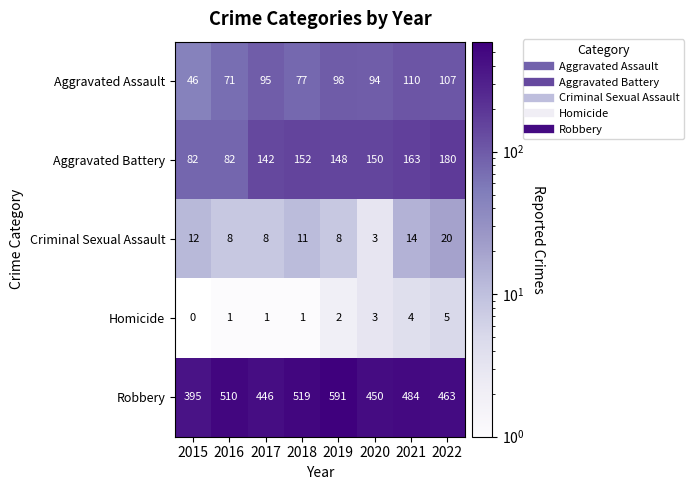

At which label is Criminal Sexual Assault closest to 11?

2018